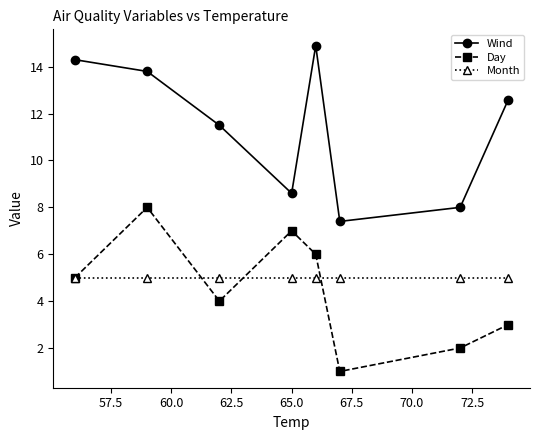

What is the minimum value for Wind?

7.4